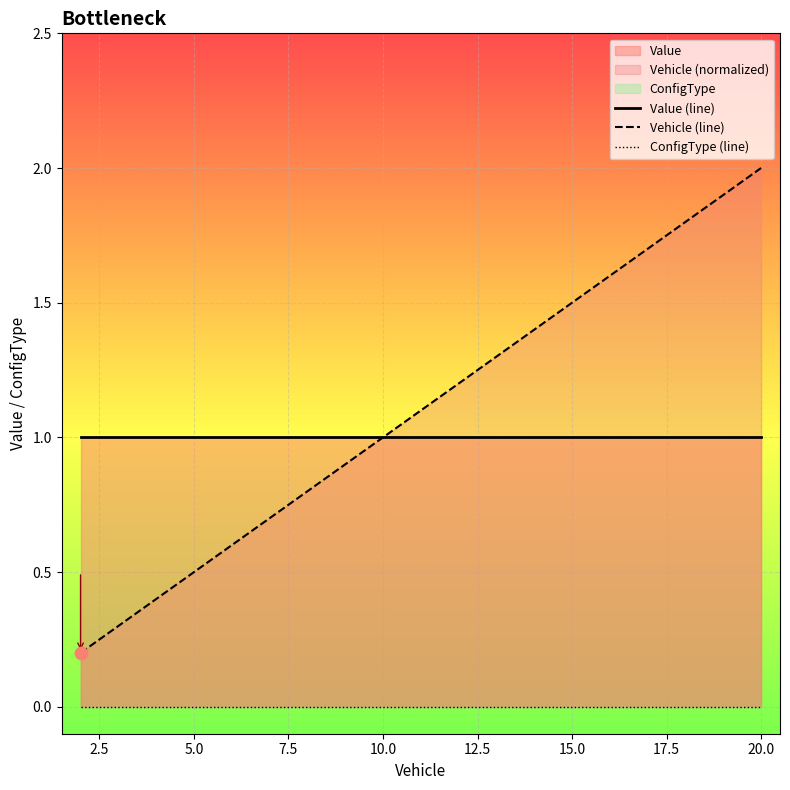

What is the maximum value for Vehicle (line)?

2.0